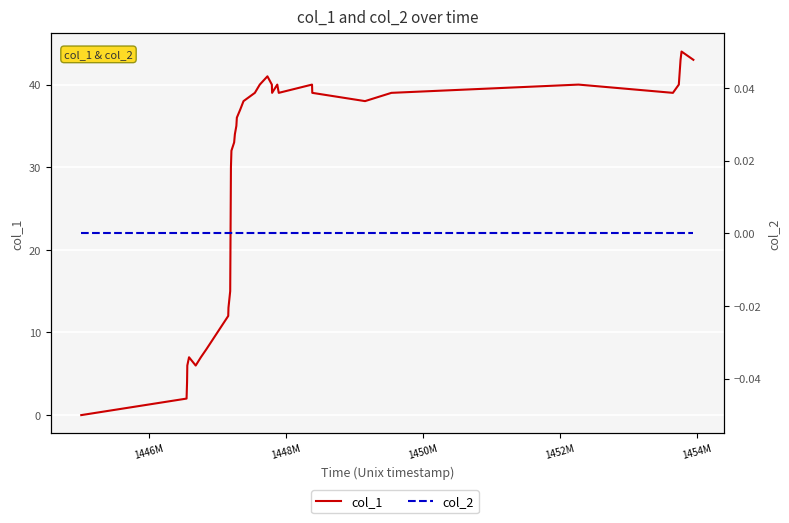

What are all the series names shown in the legend?

col_1, col_2